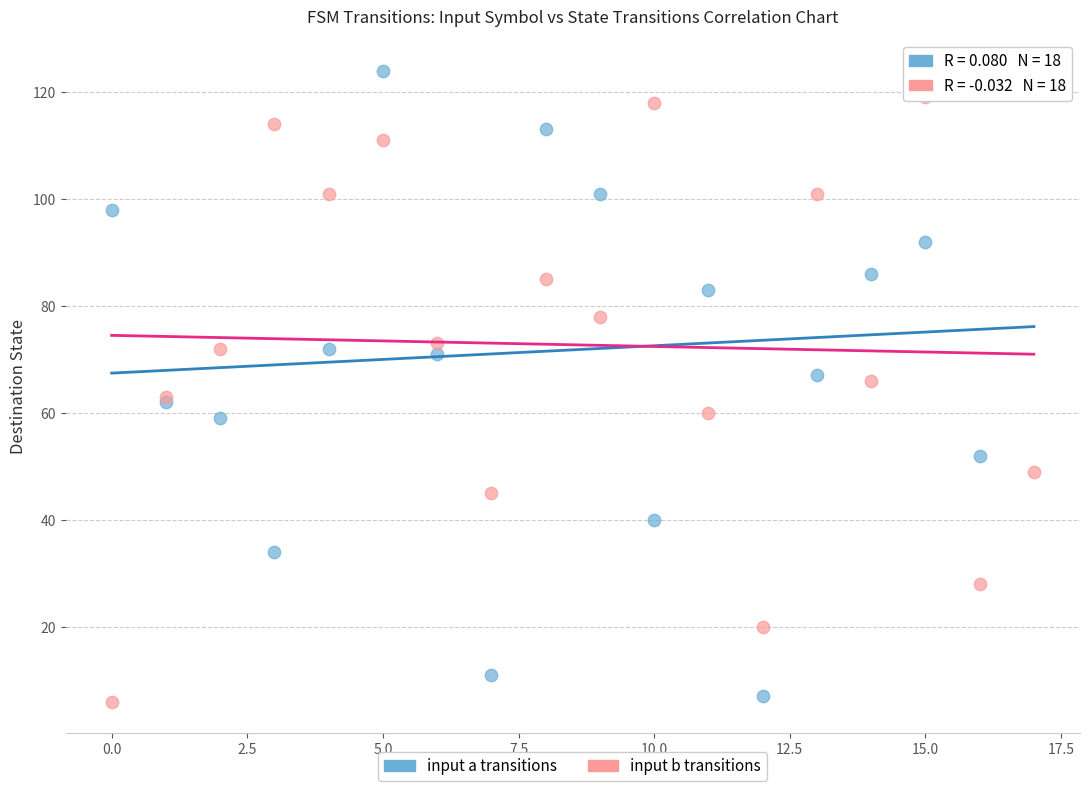

Which series has the widest spread of Y values?

input a transitions